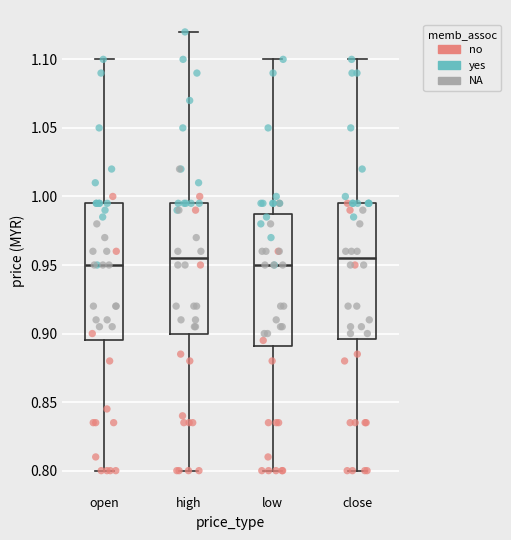

Reading left to right, transcribe this box plot: for each box, give where its median line is, the range the box spans, and where its two whiskers end, as read against the y-axis. The values are not printed on the chart, so give them approximately, as read against the axis.

open: median 0.950, box 0.895 to 0.995, whiskers 0.800 to 1.100
high: median 0.955, box 0.900 to 0.995, whiskers 0.800 to 1.120
low: median 0.950, box 0.890 to 0.990, whiskers 0.800 to 1.100
close: median 0.955, box 0.895 to 0.995, whiskers 0.800 to 1.100